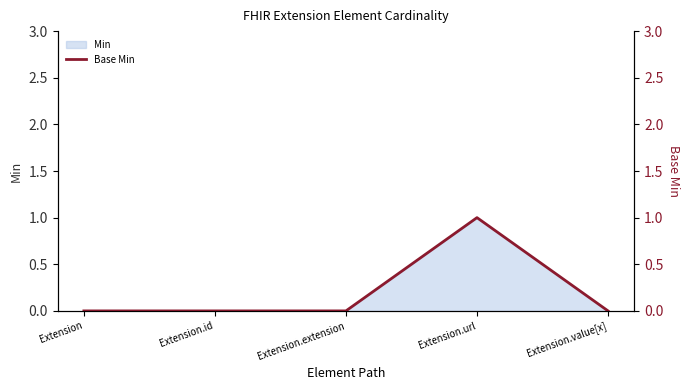

List the labels in order of value, largest first.

Extension.url, Extension, Extension.id, Extension.extension, Extension.value[x]